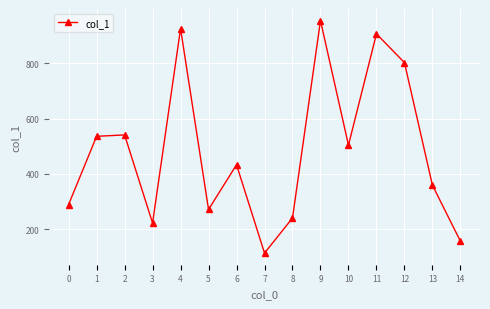

The chart shows a value of 541 at 2. True or false?

True